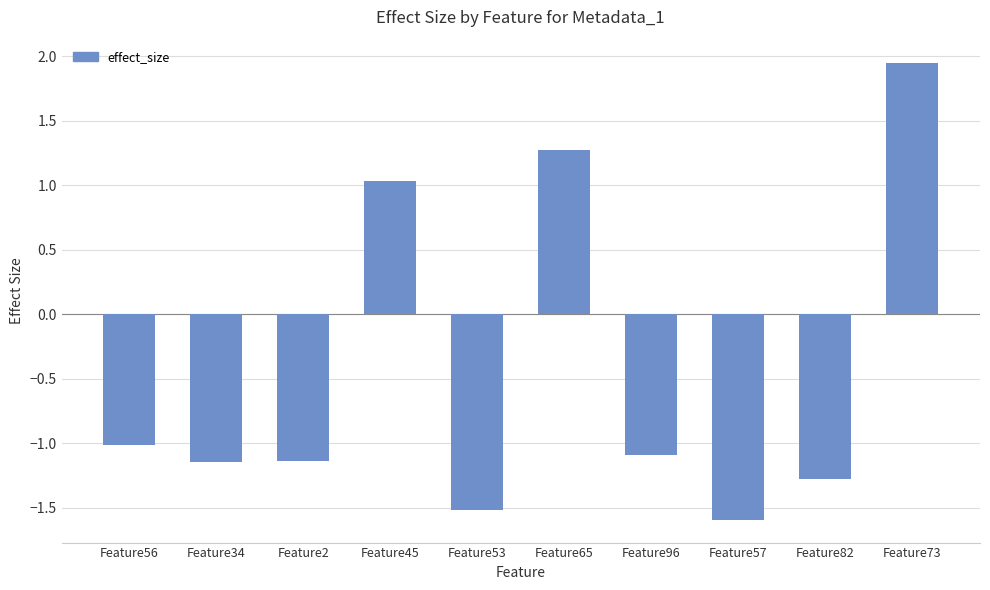

How many bars are there in total?

10